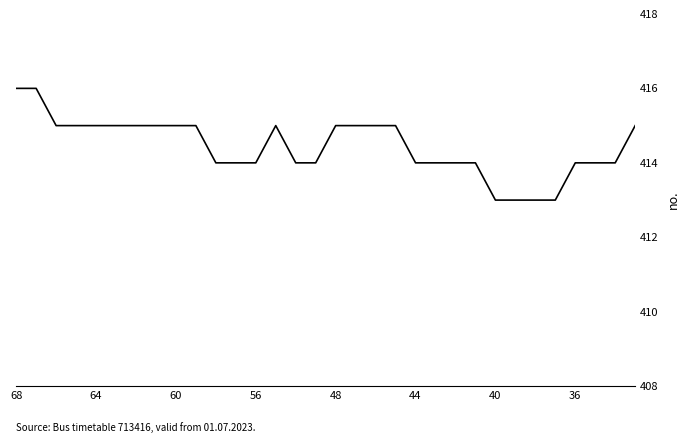

What is the minimum value shown in the chart?

413